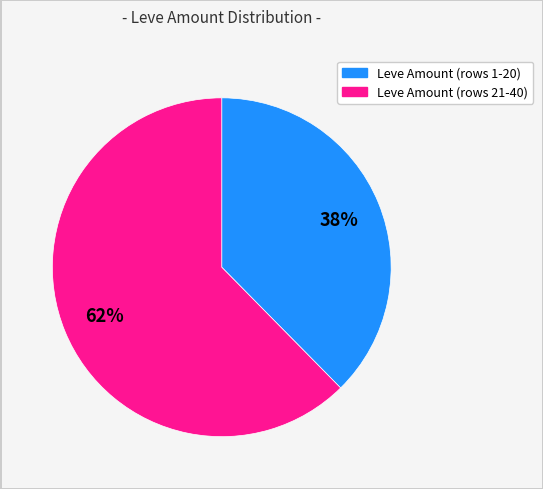

Does any single category account for the majority?

Yes